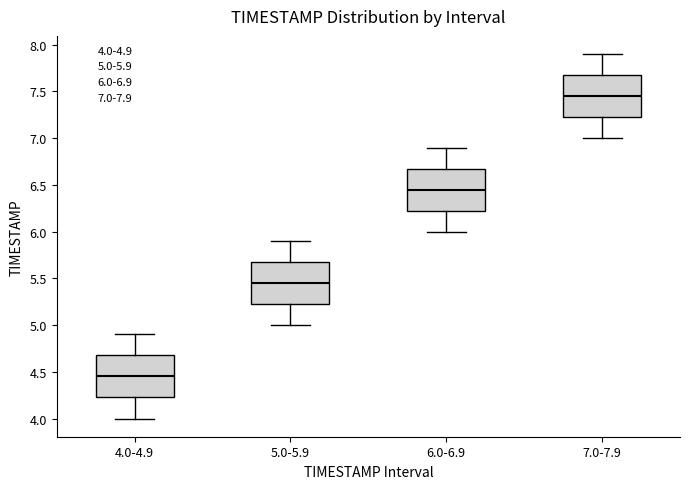

Where is the lower edge of the box for 6.0-6.9 on the y-axis? The values are not printed on the chart, so give them approximately, as read against the axis.

6.25